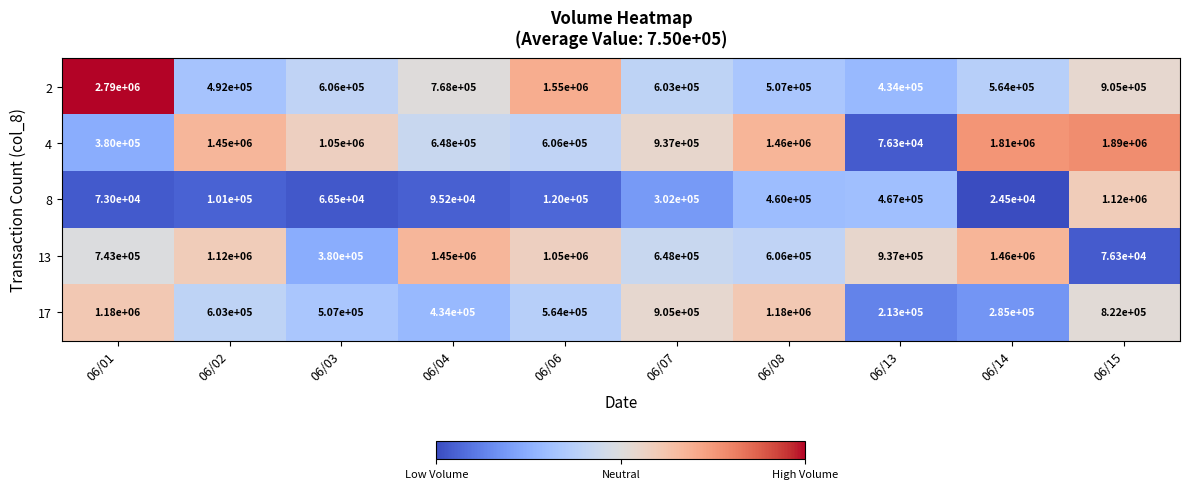

Where is 4 nearest to the value 983150?

06/07